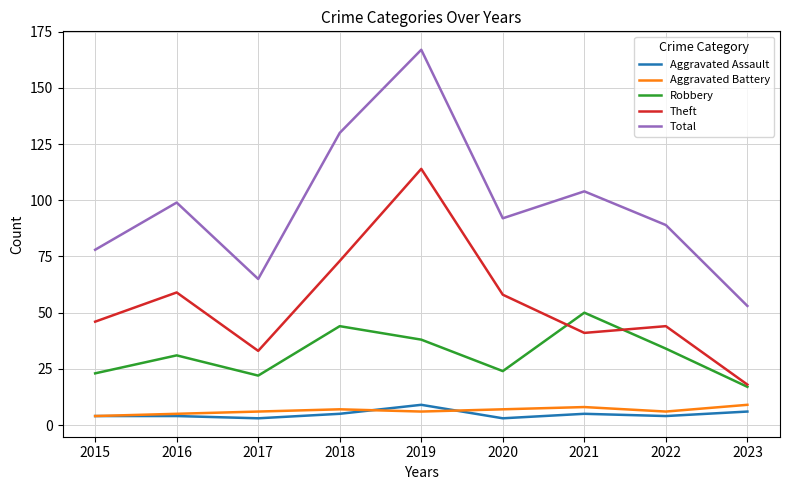

Is it true that Aggravated Assault equals 2 at 2019?

False